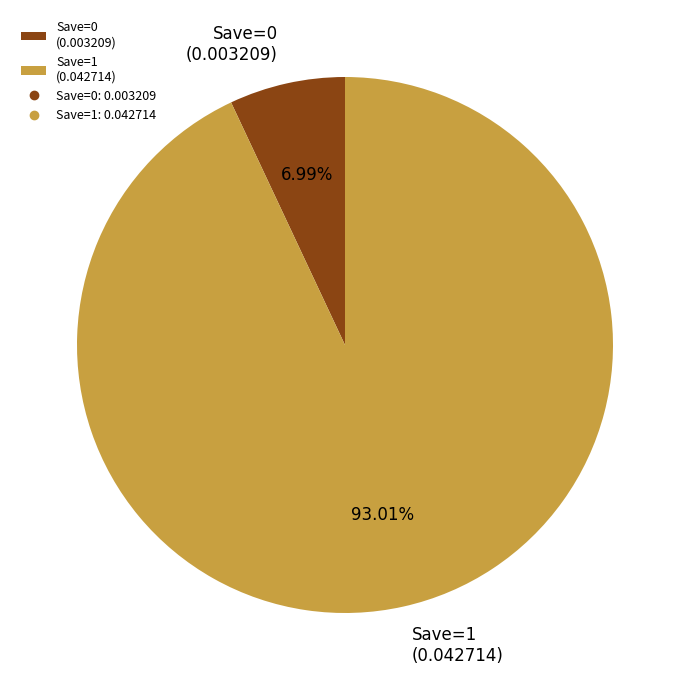

What is the largest slice in the pie chart?

Save=1 (0.042714)